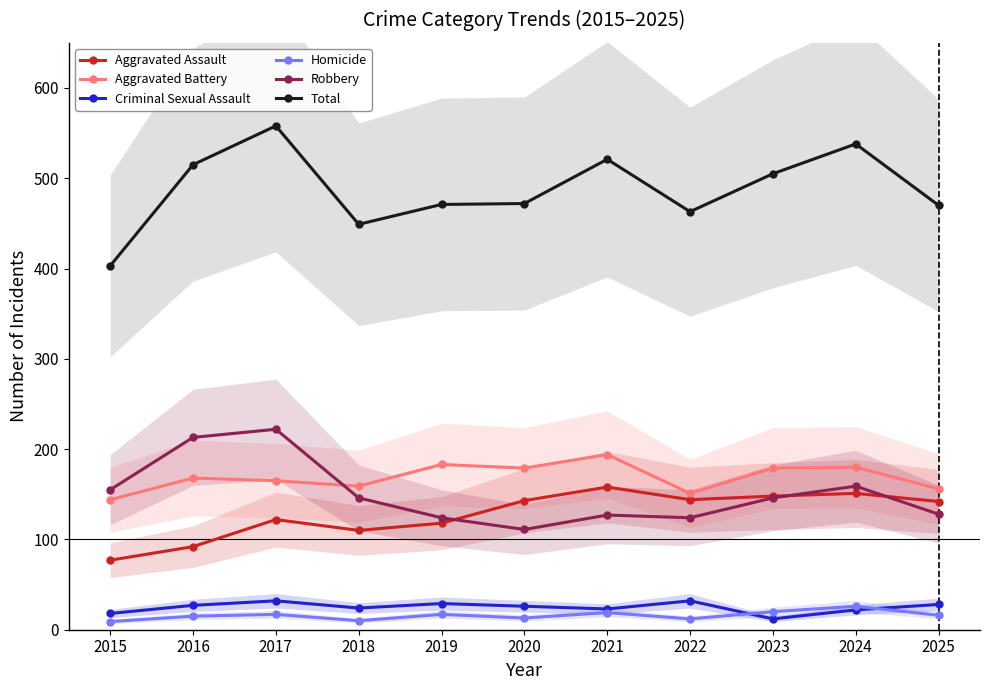

Reading left to right, what are all the values shown in this chart?

Aggravated Assault: 2015=77	2016=92	2017=122	2018=110	2019=118	2020=143	2021=158	2022=144	2023=148	2024=151	2025=142
Aggravated Battery: 2015=144	2016=168	2017=165	2018=159	2019=183	2020=179	2021=194	2022=151	2023=179	2024=180	2025=156
Criminal Sexual Assault: 2015=18	2016=27	2017=32	2018=24	2019=29	2020=26	2021=23	2022=32	2023=12	2024=22	2025=28
Homicide: 2015=9	2016=15	2017=17	2018=10	2019=17	2020=13	2021=19	2022=12	2023=20	2024=26	2025=16
Robbery: 2015=155	2016=213	2017=222	2018=146	2019=124	2020=111	2021=127	2022=124	2023=146	2024=159	2025=128
Total: 2015=403	2016=515	2017=558	2018=449	2019=471	2020=472	2021=521	2022=463	2023=505	2024=538	2025=470